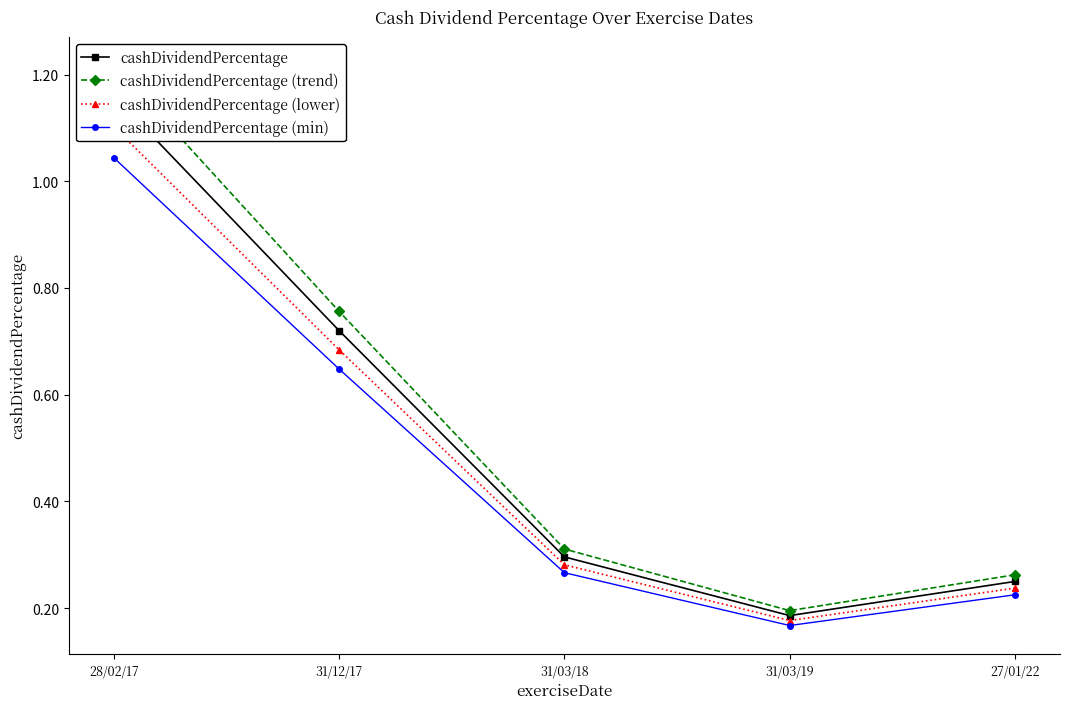

The value of cashDividendPercentage (min) at 31/03/18 is 0.3. True or false?

True